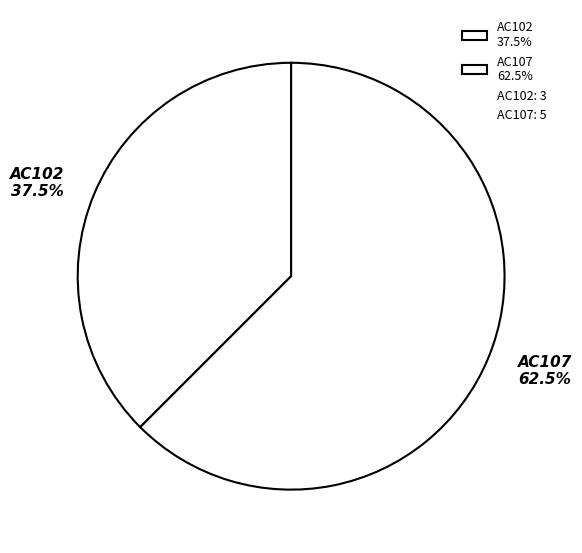

What percentage is NOT represented by AC107?

37.5%